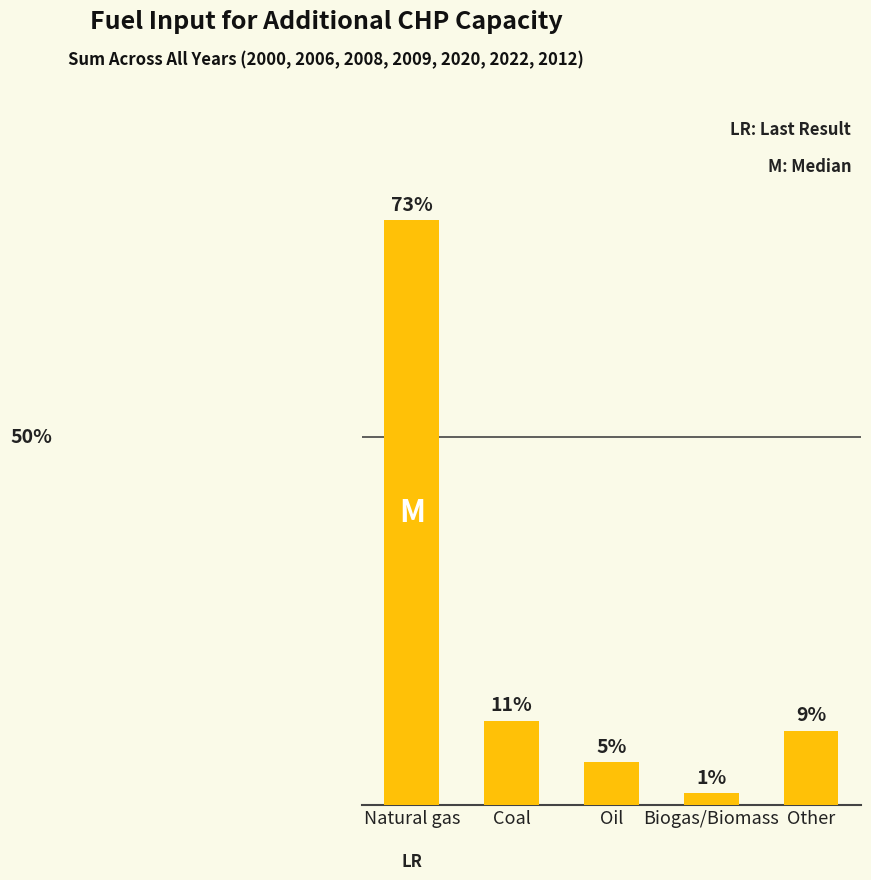

What is the ratio of the value at Other to the value at Oil?

1.7